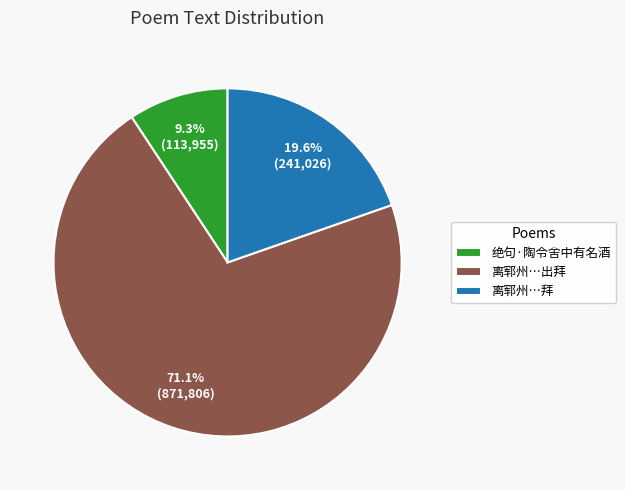

Which has a higher value, 离郓州…拜 or 离郓州…出拜?

离郓州…出拜